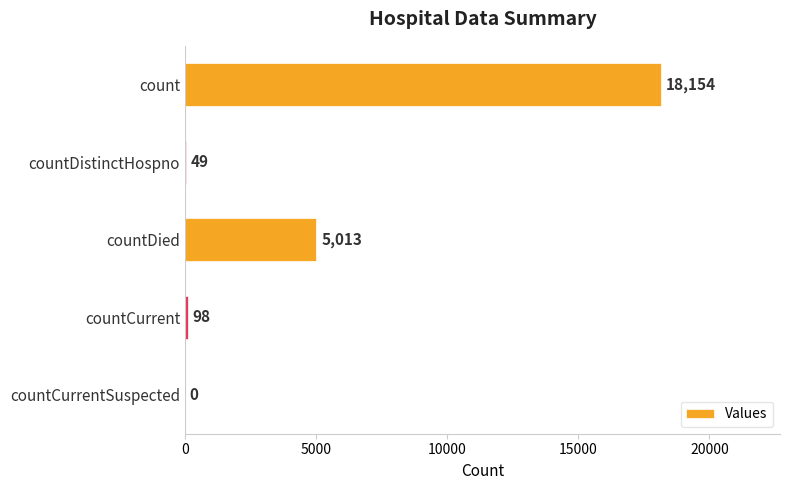

What is the maximum value shown in the chart?

18154